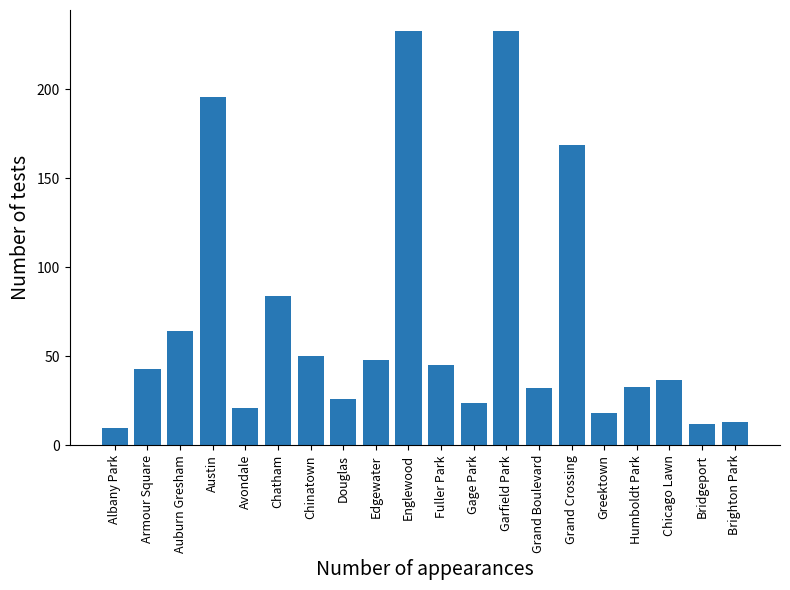

What is the average value?

70